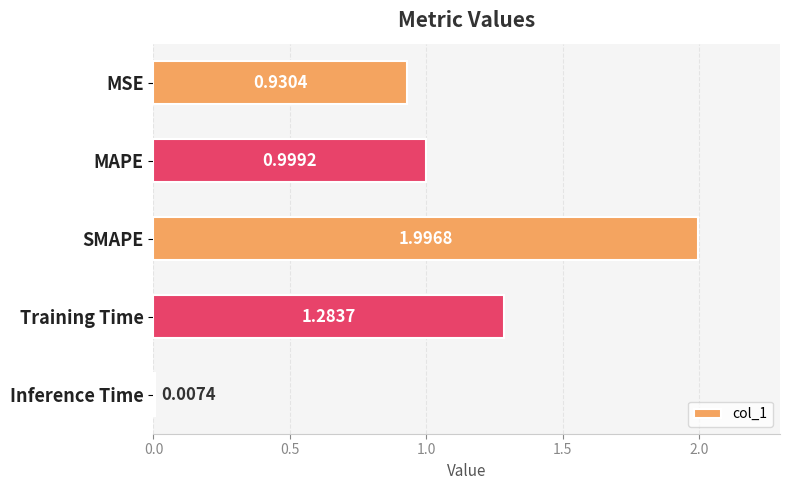

Rank the categories by value from lowest to highest.

Inference Time, MSE, MAPE, Training Time, SMAPE